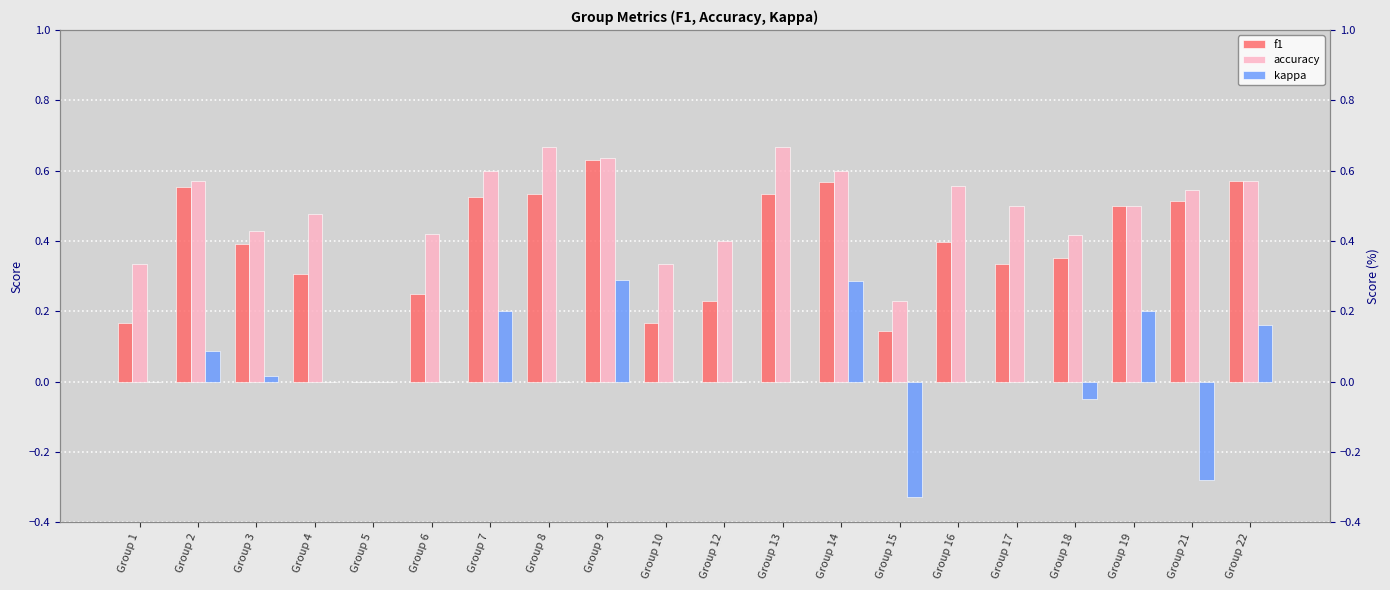

Reading left to right, what are all the values shown in this chart?

f1: 0.2	0.6	0.4	0.3	0.0	0.2	0.5	0.5	0.6	0.2	0.2	0.5	0.6	0.1	0.4	0.3	0.4	0.5	0.5	0.6
accuracy: 0.3	0.6	0.4	0.5	0.0	0.4	0.6	0.7	0.6	0.3	0.4	0.7	0.6	0.2	0.6	0.5	0.4	0.5	0.5	0.6
kappa: 0.0	0.1	0.0	0.0	0.0	0.0	0.2	0.0	0.3	0.0	0.0	0.0	0.3	-0.3	0.0	0.0	-0.1	0.2	-0.3	0.2